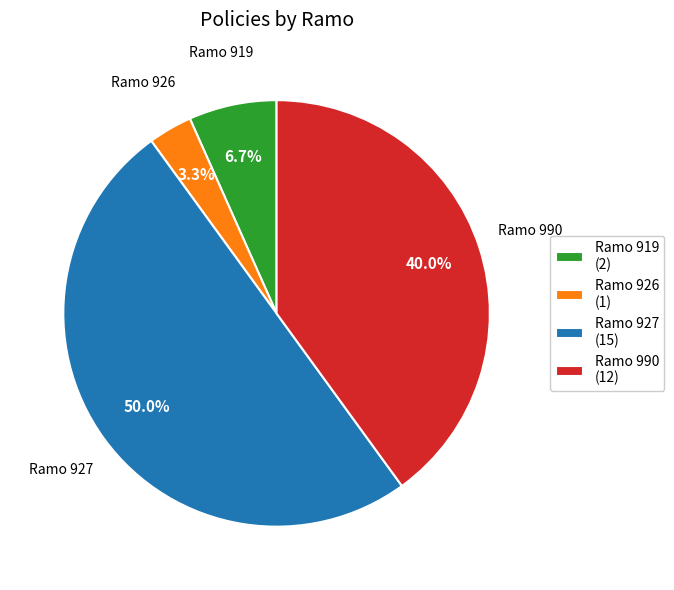

How many segments does this pie chart have?

4